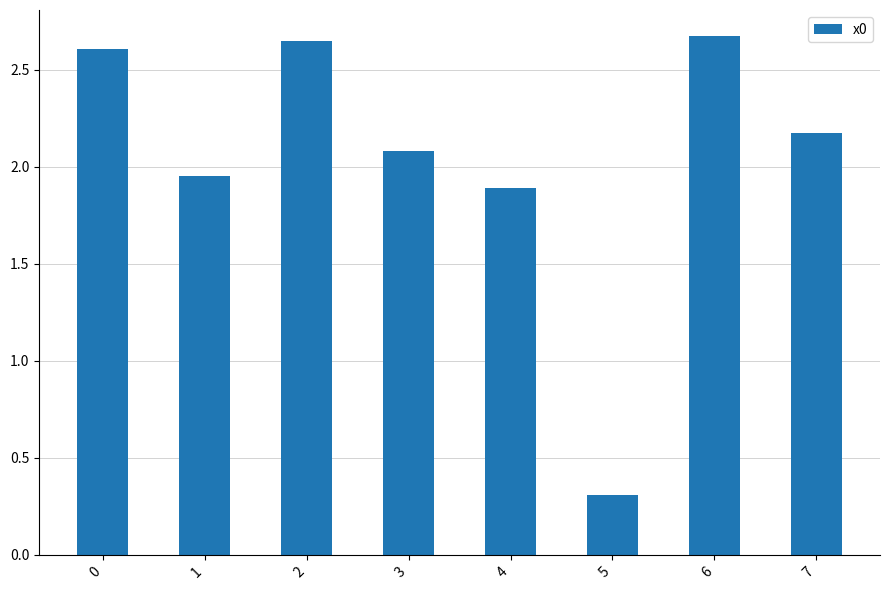

Count the number of categories in the chart.

8